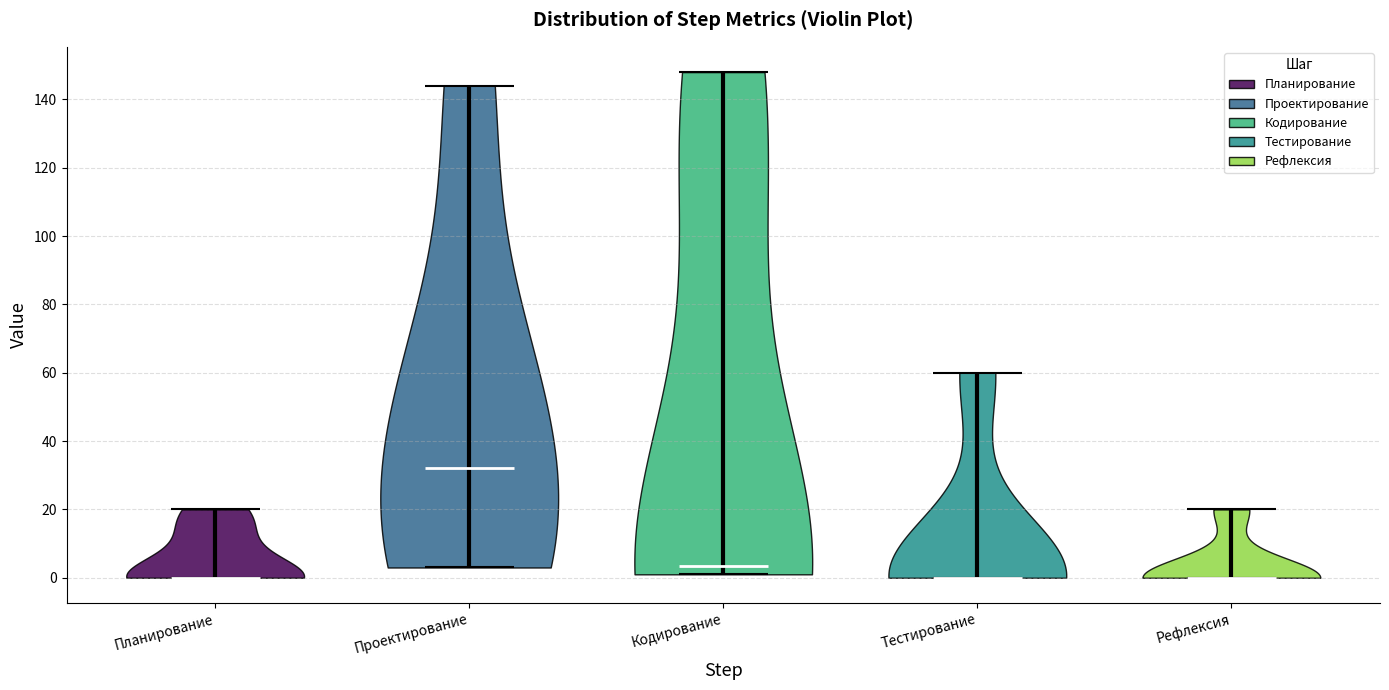

Reading left to right, read every violin against the y-axis: where its median line is, and the lowest and highest points it reaches. The values are not printed on the chart, so give them approximately, as read against the axis.

Планирование: median line 0, lowest point 0, highest point 20
Проектирование: median line 32, lowest point 4, highest point 144
Кодирование: median line 4, lowest point 2, highest point 148
Тестирование: median line 0, lowest point 0, highest point 60
Рефлексия: median line 0, lowest point 0, highest point 20